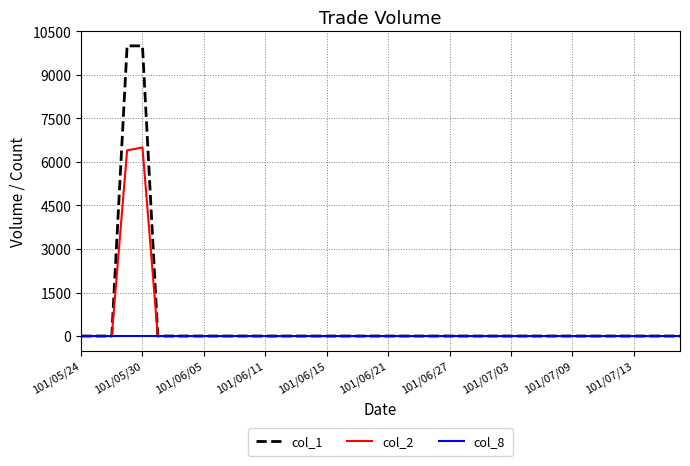

Count the number of data series in this chart.

3